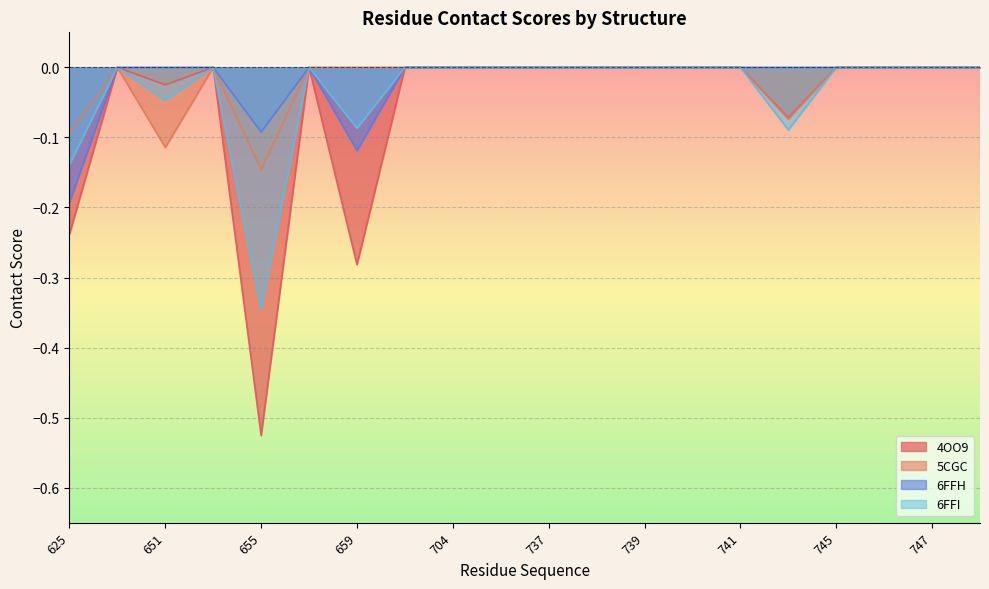

At which category does 4OO9 reach its first local peak?

626